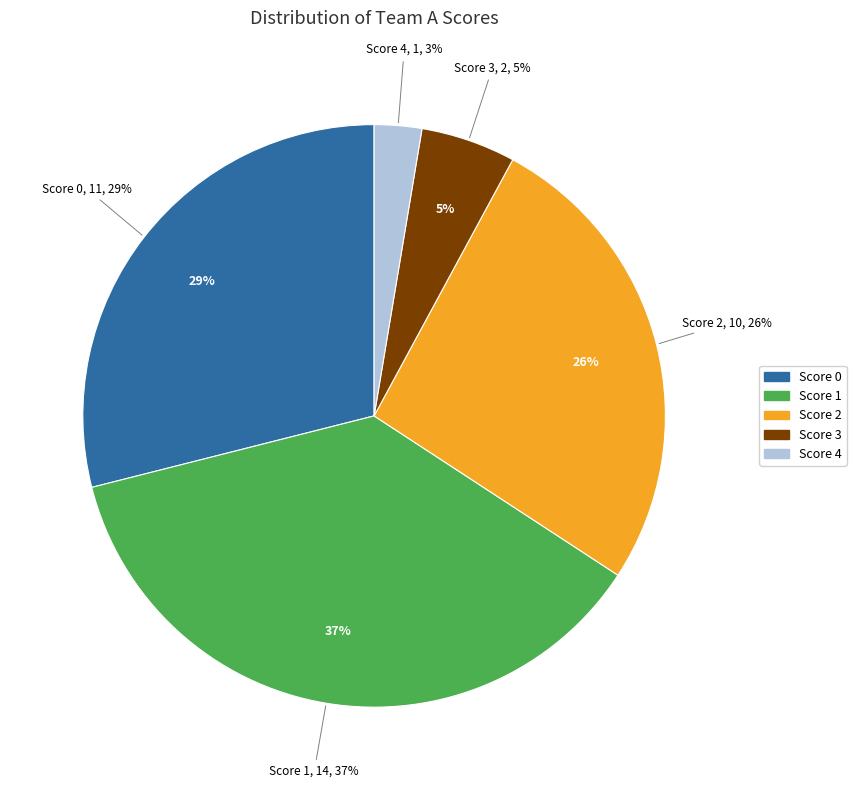

The 18 slice represents 1% of the pie. True or false?

False